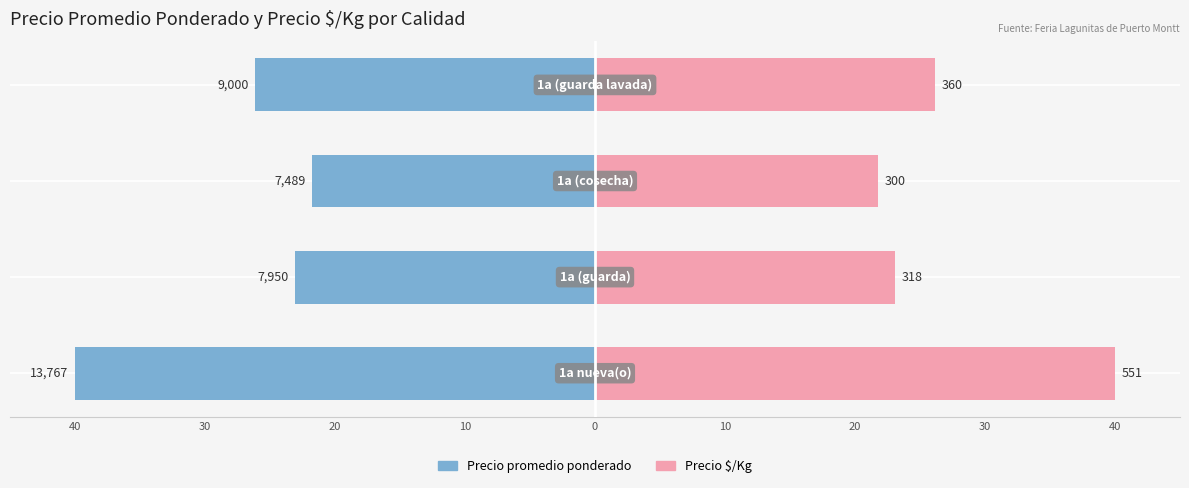

At 20, list the series in order from largest to smallest.

Precio $/Kg, Precio promedio ponderado